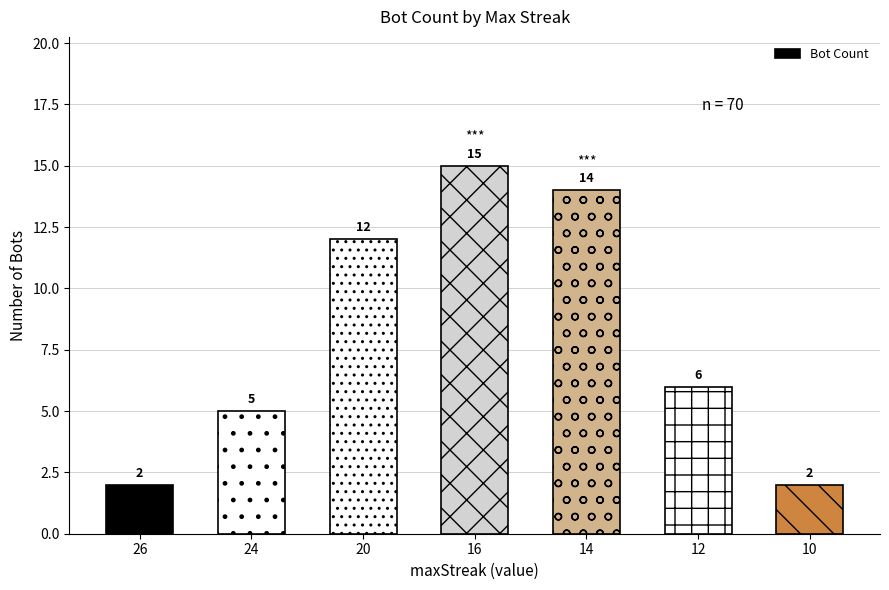

What is the greatest value displayed?

15